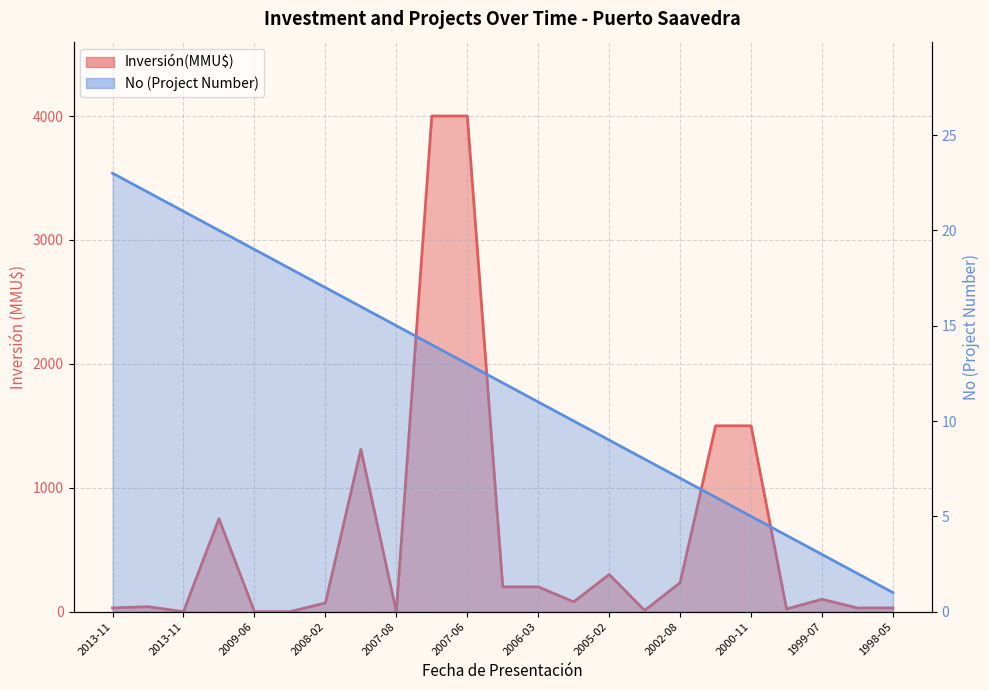

Reading left to right, extract all data points from this chart.

23	22	21	20	19	18	17	16	15	14	13	12	11	10	9	8	7	6	5	4	3	2	1